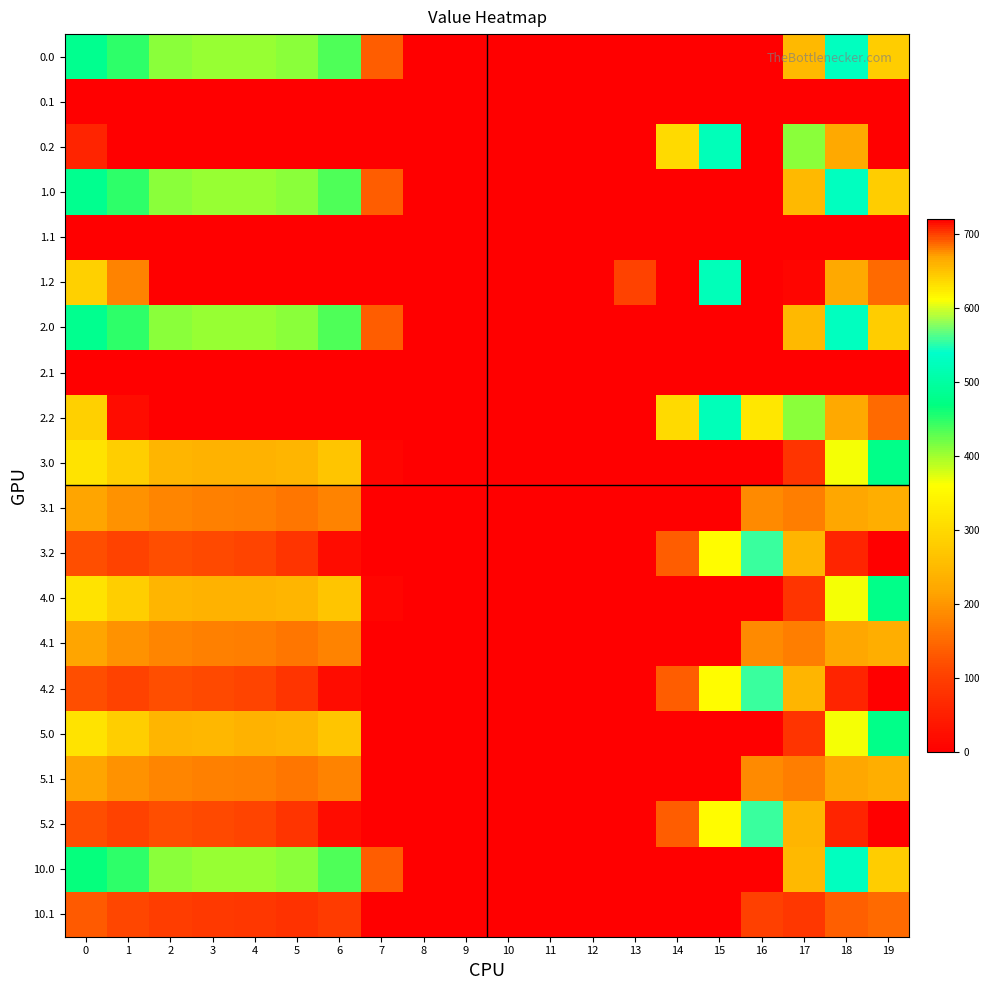

At how many categories does at least one series exceed 622?

2